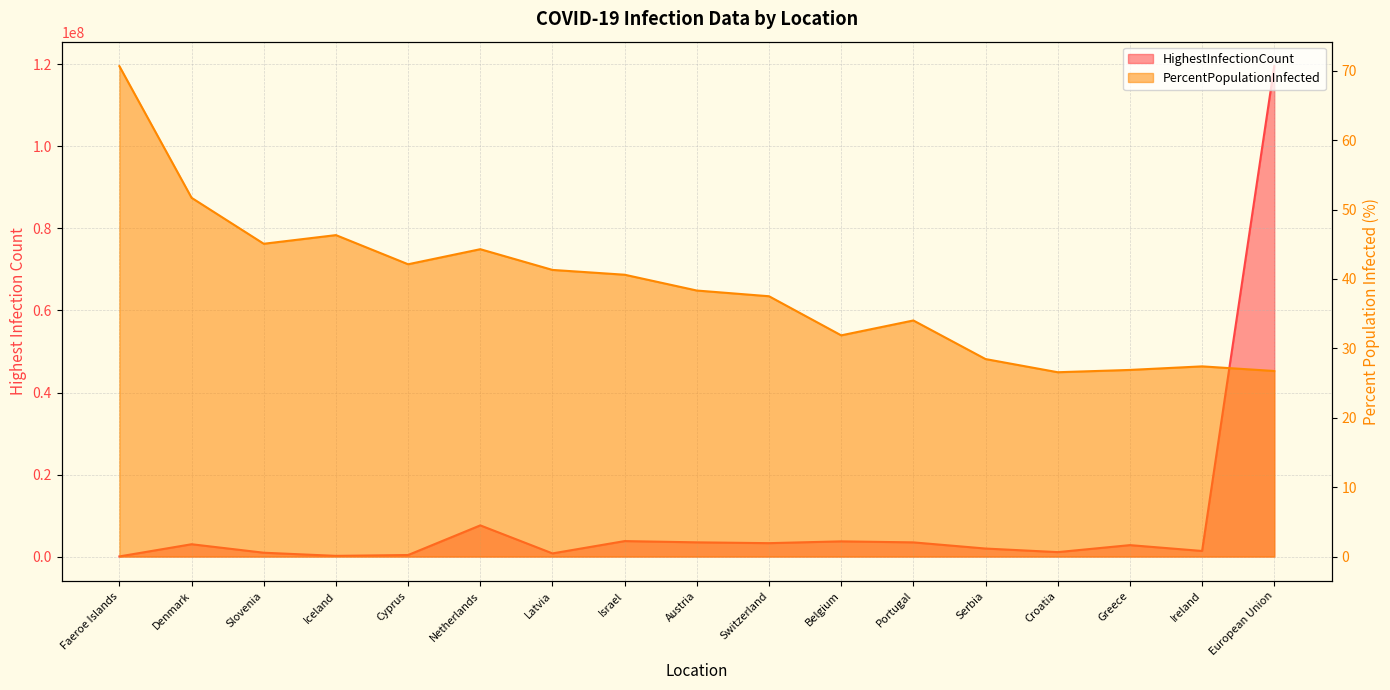

What position from the right is Faeroe Islands?

17